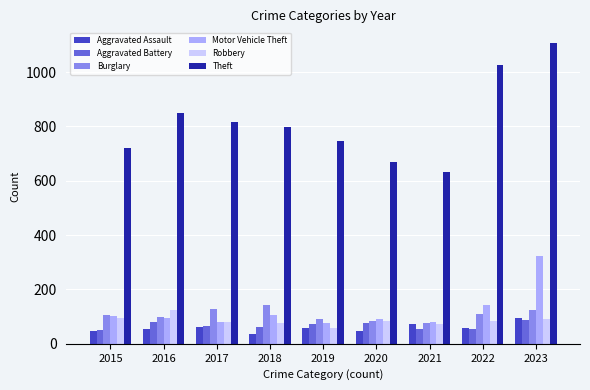

The Aggravated Battery series shows 75 at 2020. True or false?

True